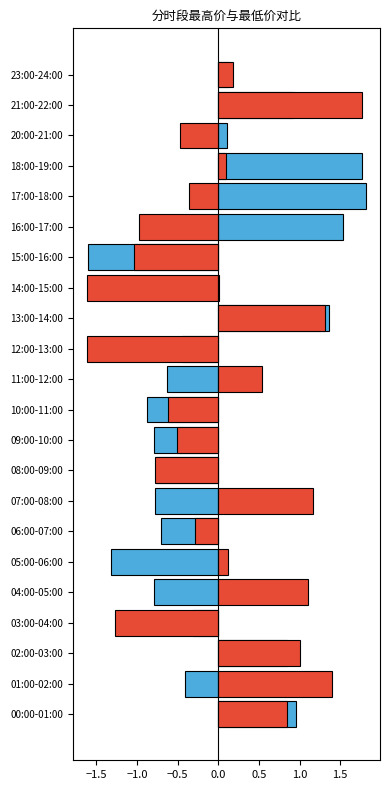

How many categories are shown in the chart?

22